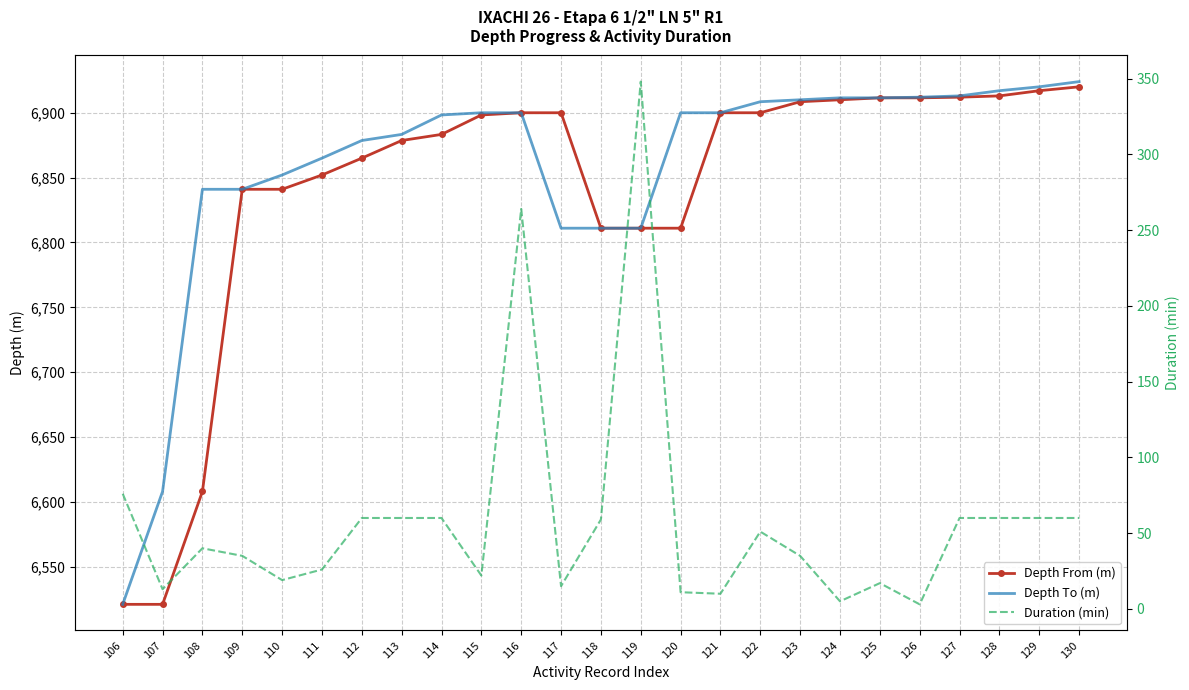

At which label does Depth To (m) first exceed 6900?

122